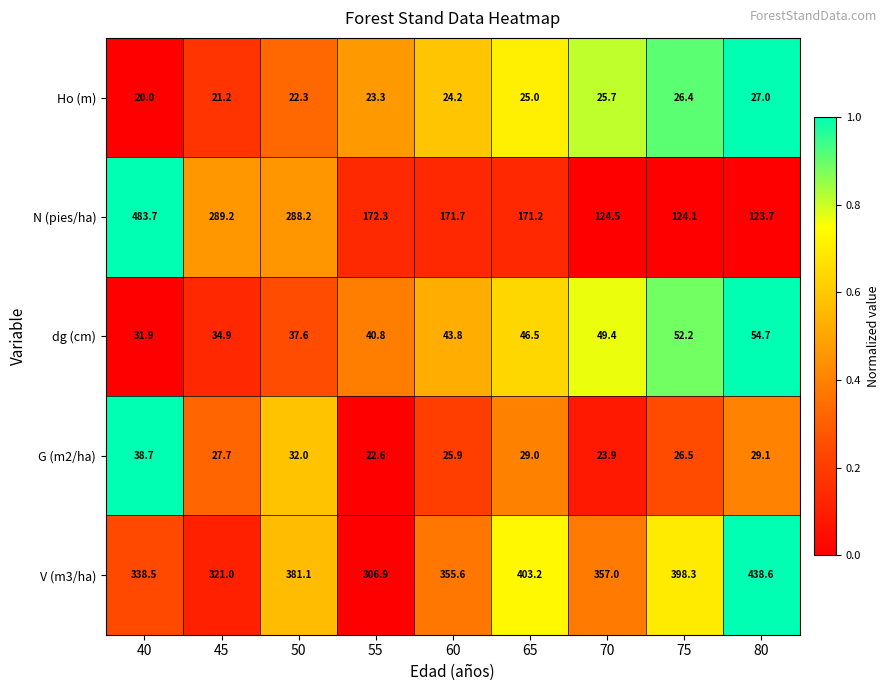

At which label does V (m3/ha) reach its minimum?

55